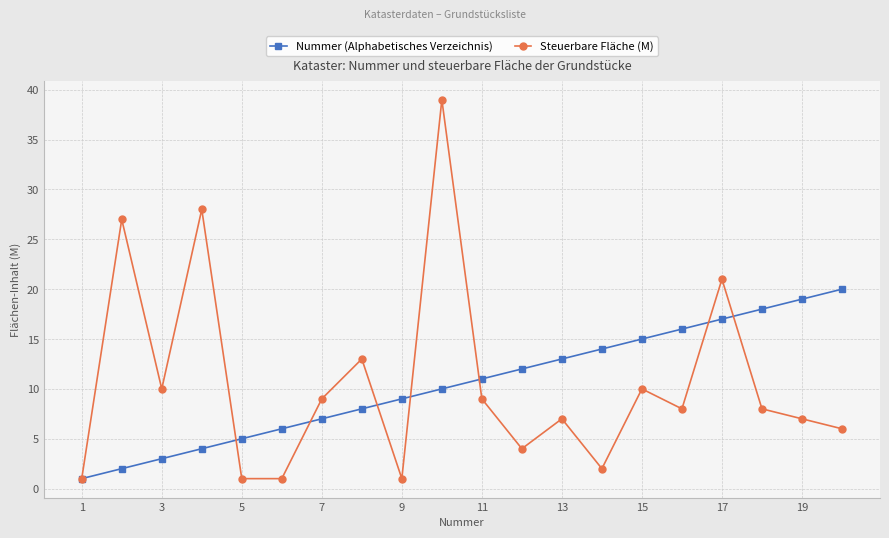

True or false: Nummer (Alphabetisches Verzeichnis) and Steuerbare Fläche (M) cross at least once.

True